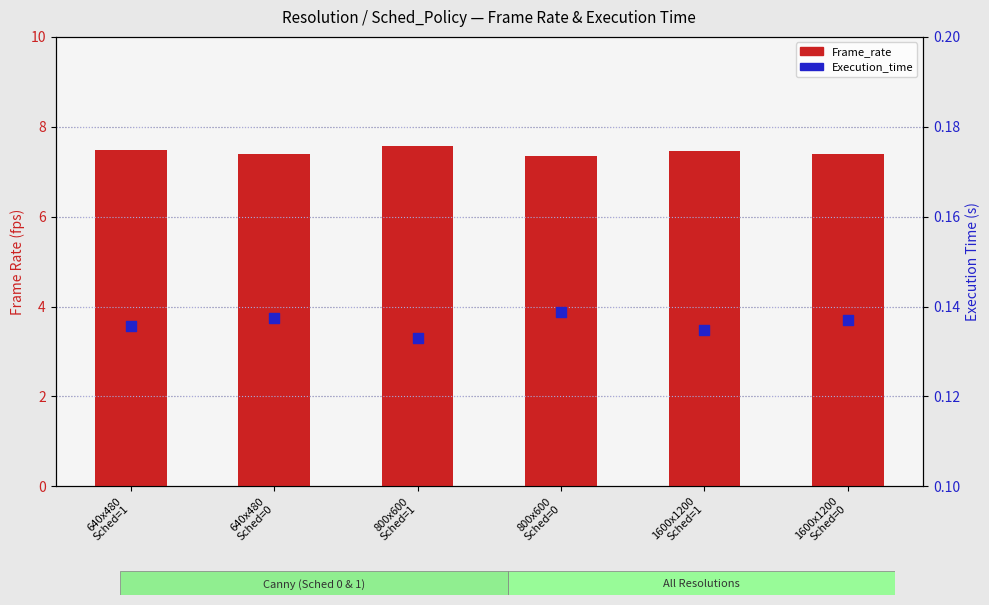

Which series has the largest total across all categories?

Frame_rate